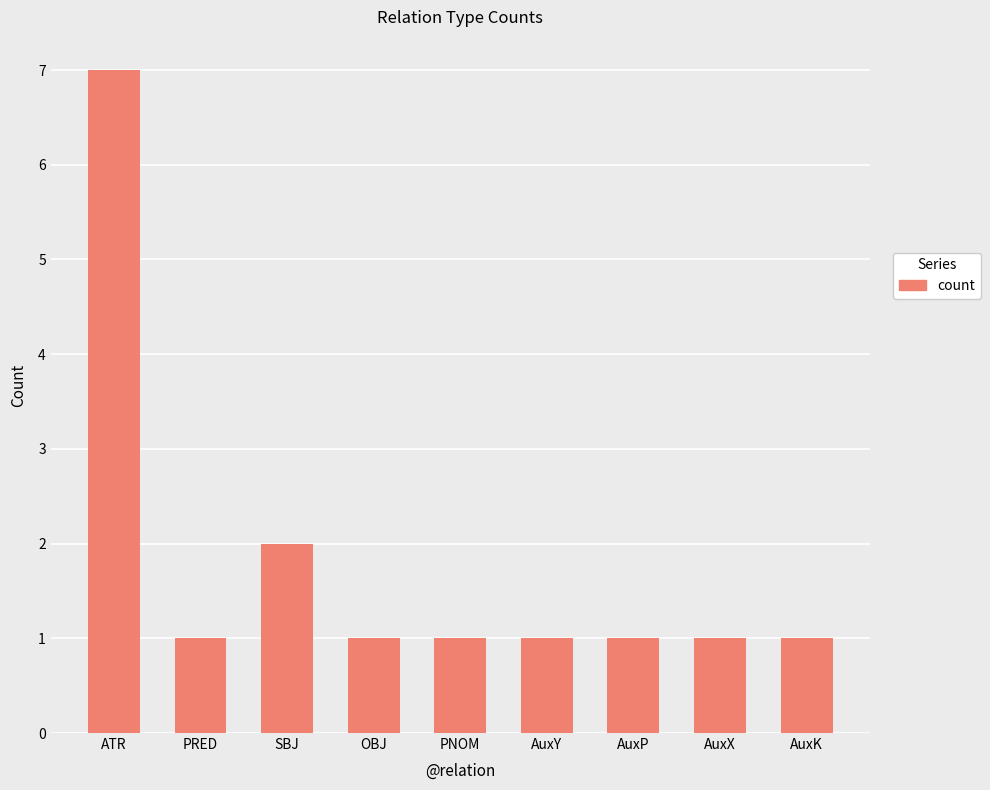

What is the sum of all values?

16